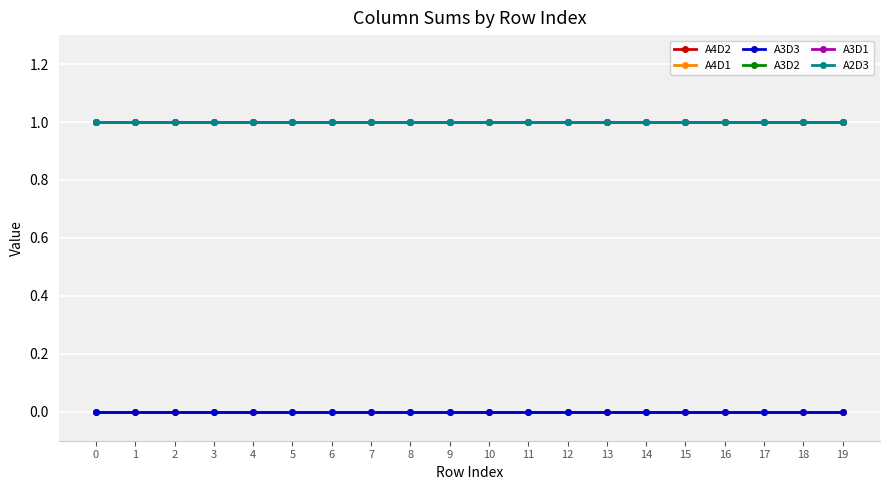

Between 11 and 7, which is larger?

11